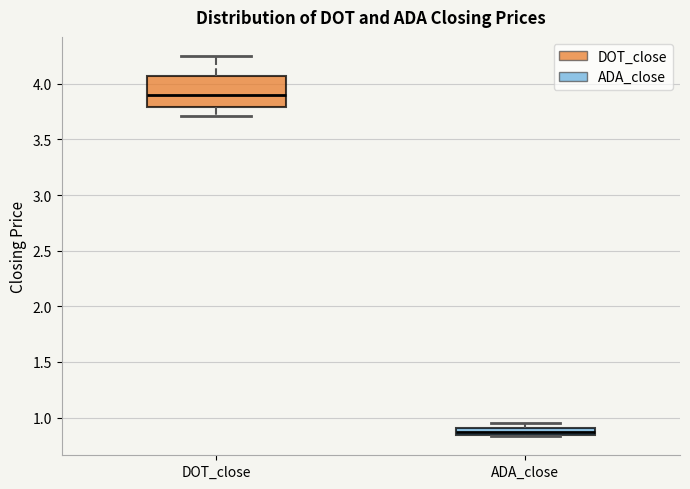

Which box has the highest median line?

DOT_close